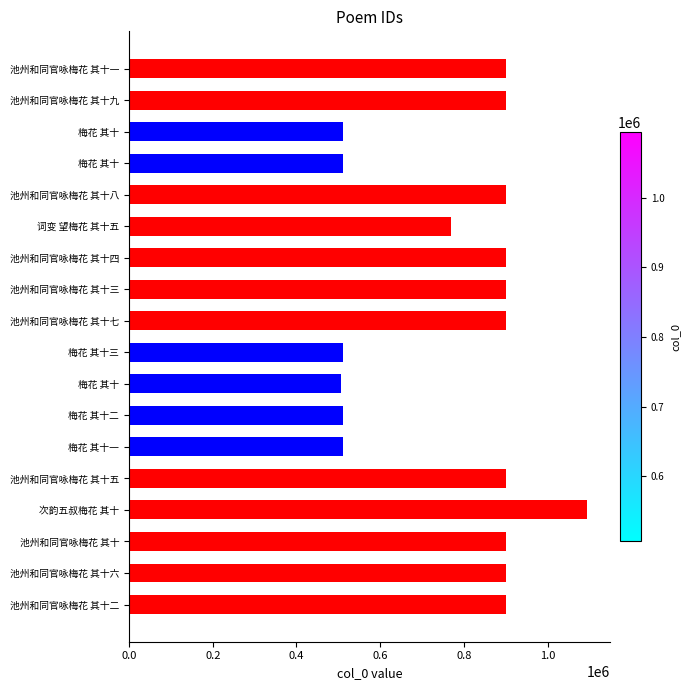

How many bars are there in total?

18